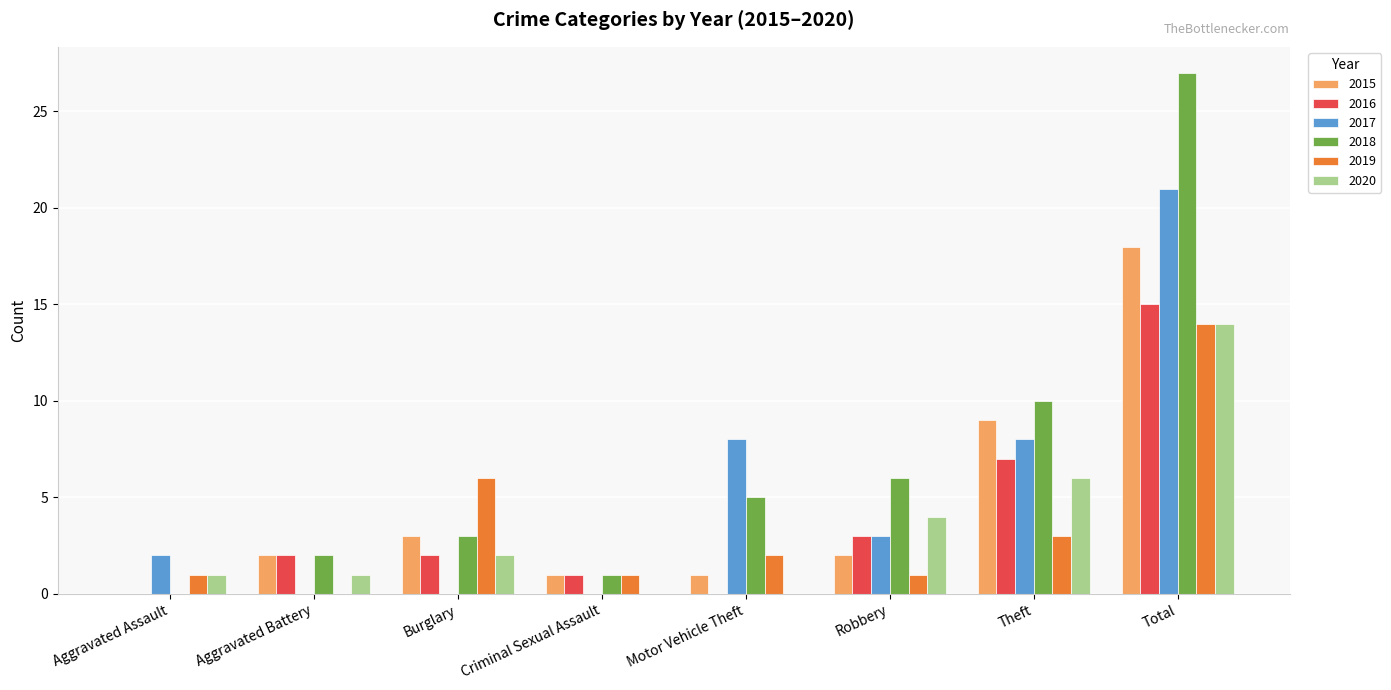

How many data points does each series have?

8